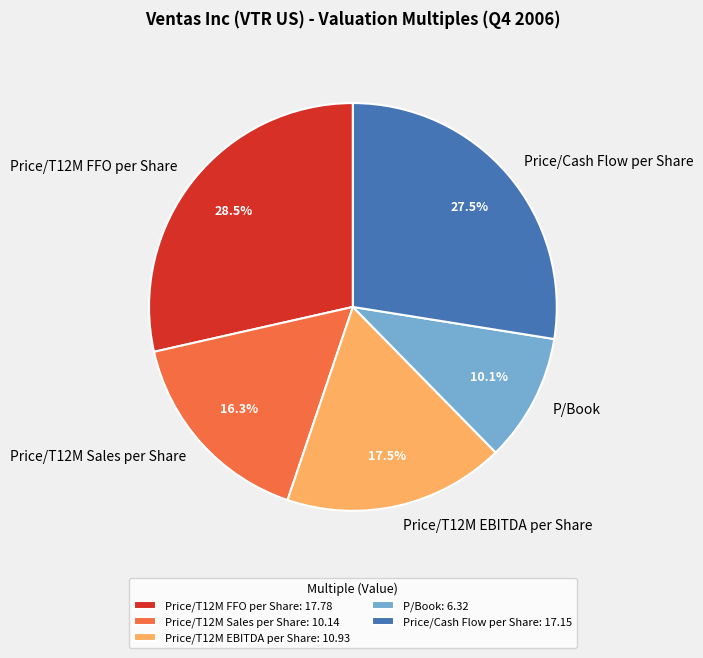

What is the ratio of the value at Price/T12M Sales per Share to the value at Price/T12M EBITDA per Share?

0.9